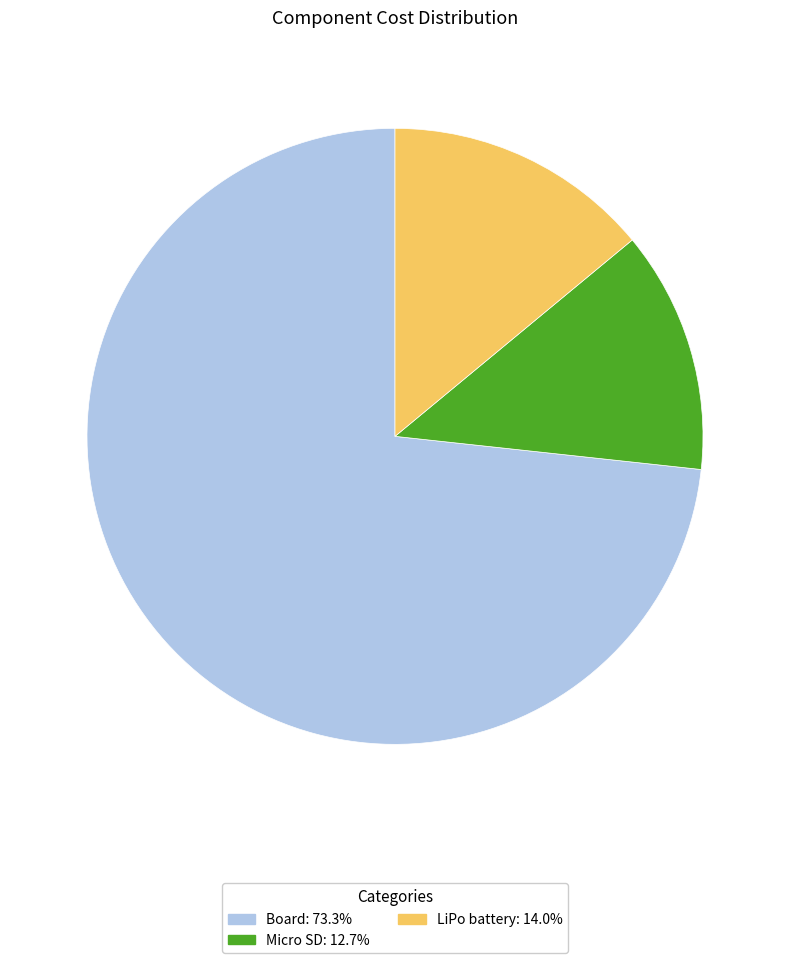

Is the sum of LiPo battery and Micro SD greater than half?

No